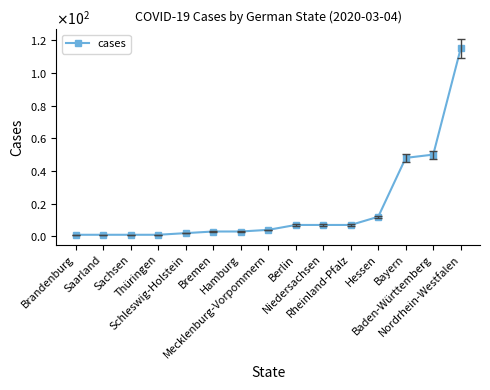

Count the number of values greater than 4.

7